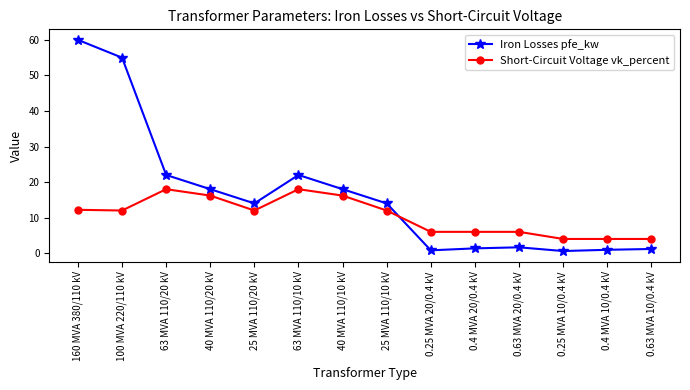

What is the difference between the maximum and minimum values in the Iron Losses pfe_kw series?

59.4